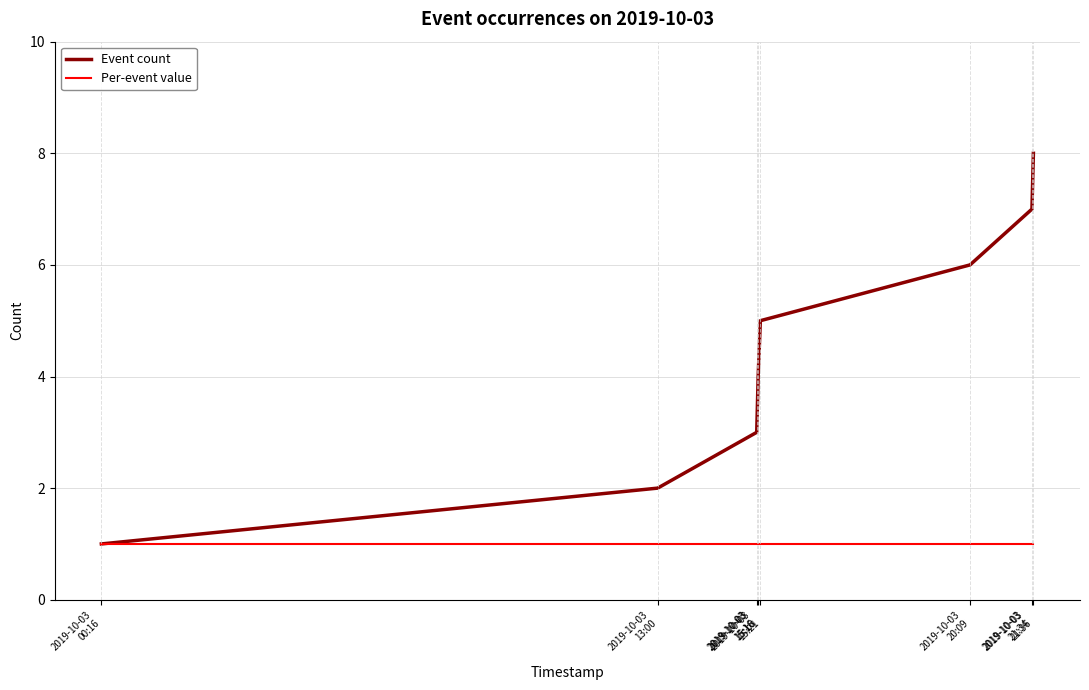

What is the sum of the Per-event value values at 2019-10-03
00:16 and 2019-10-03
21:34?

2